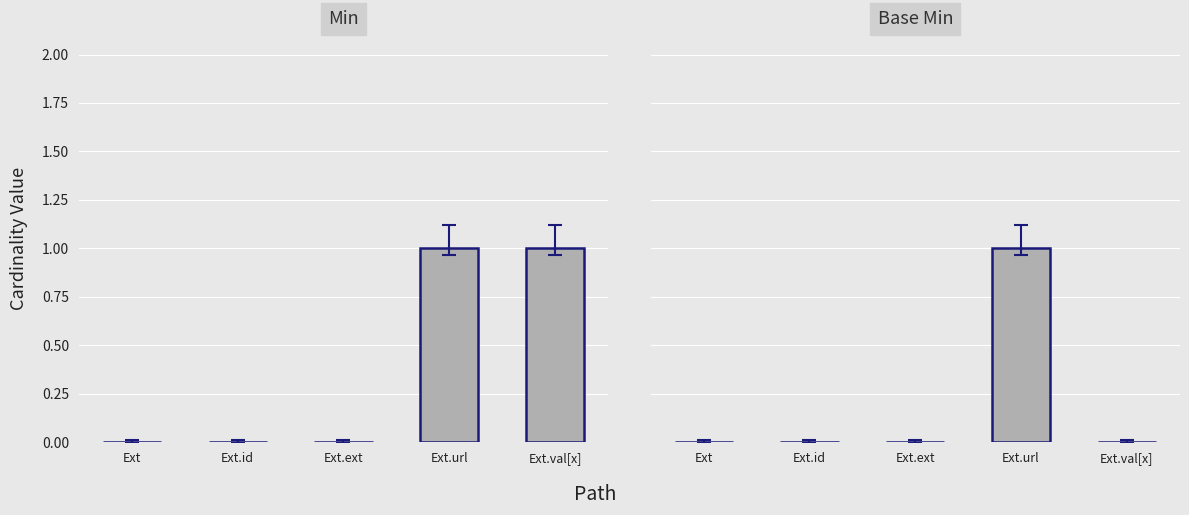

The value of Min at Ext.ext is 0. True or false?

True